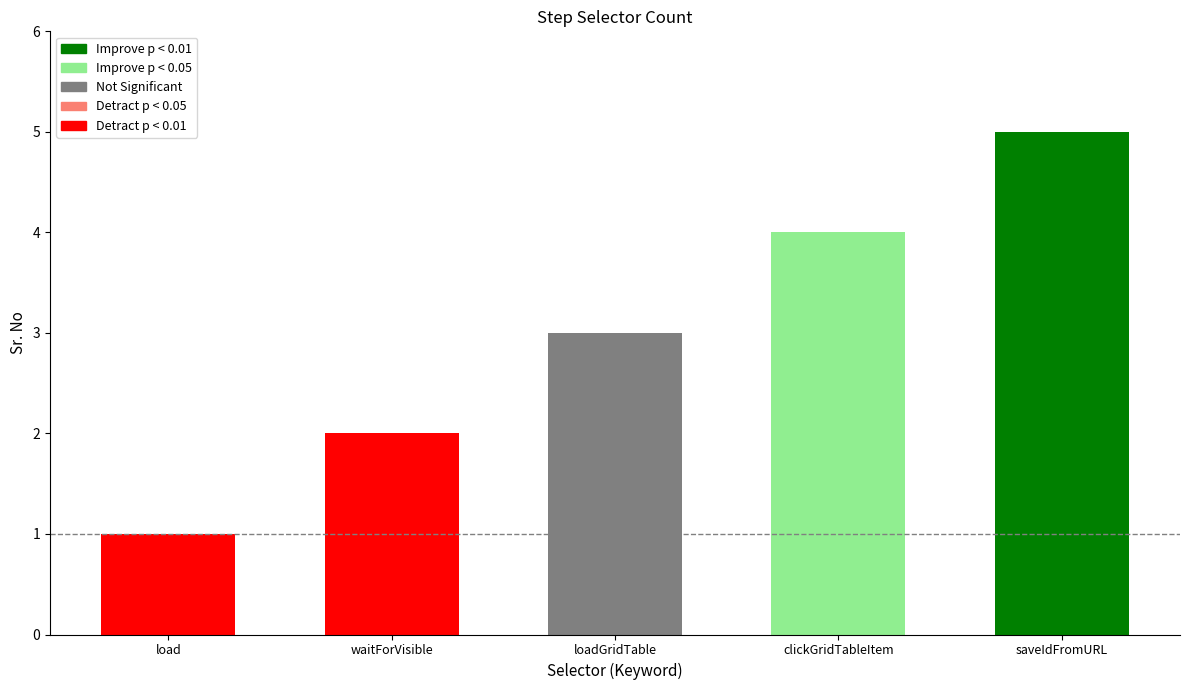

What is the average value?

3